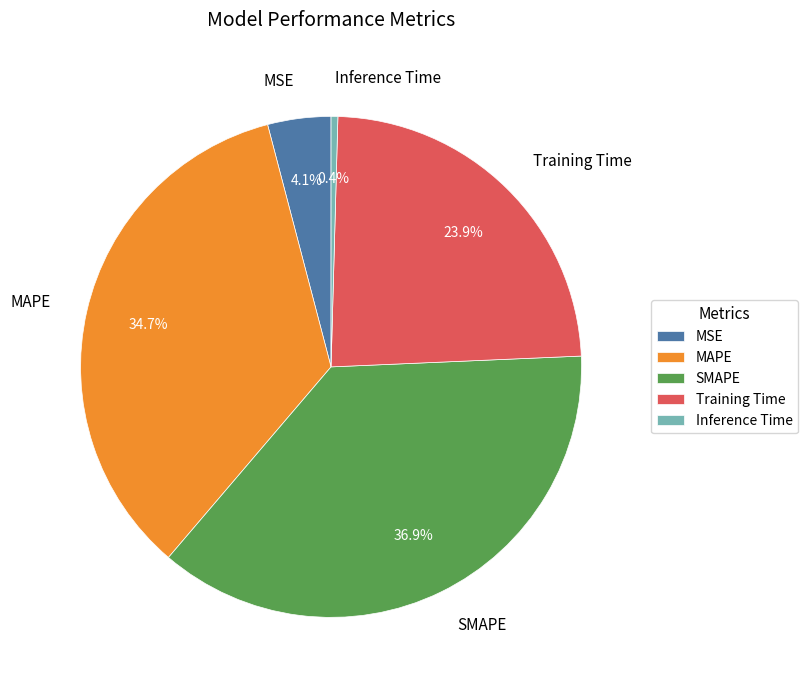

Is Training Time the majority of the pie?

No